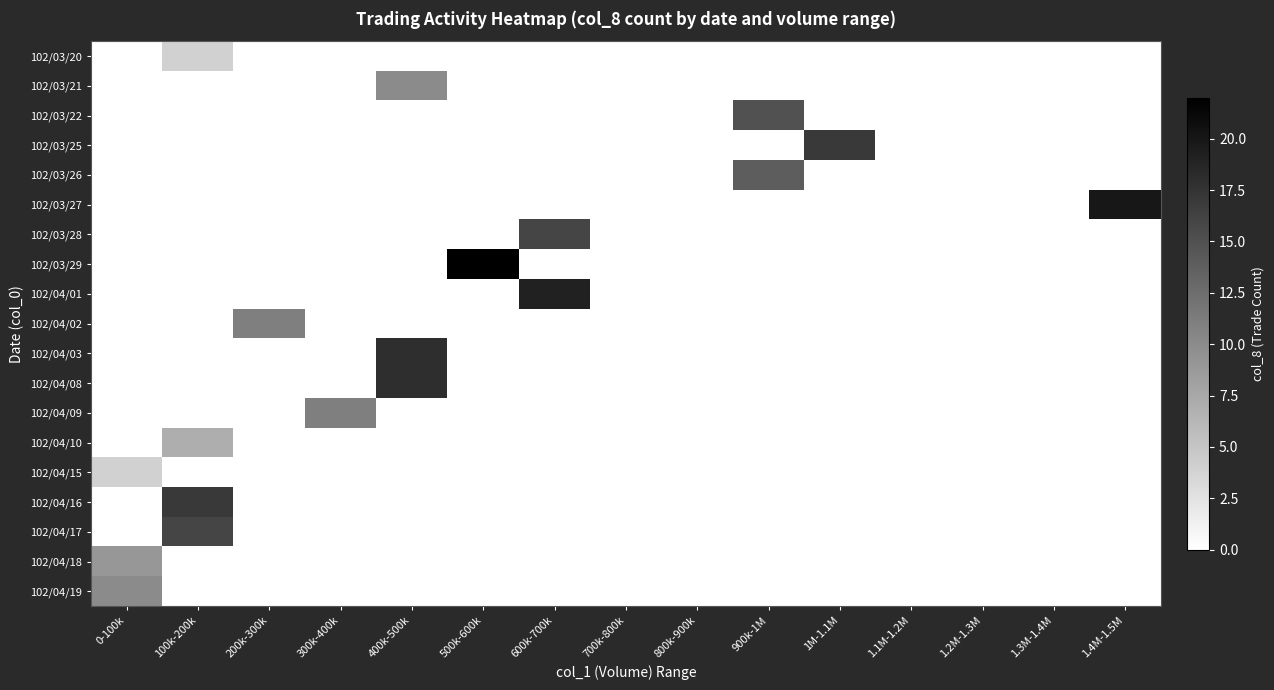

How many categories are shown in the chart?

15